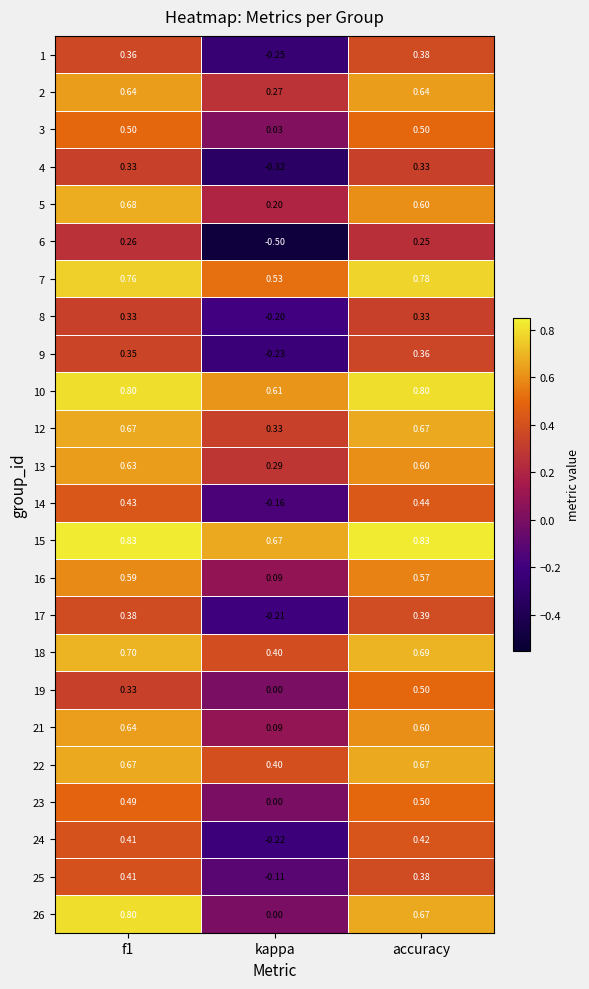

Is the value of 9 at accuracy greater than the value of 19 at kappa?

Yes